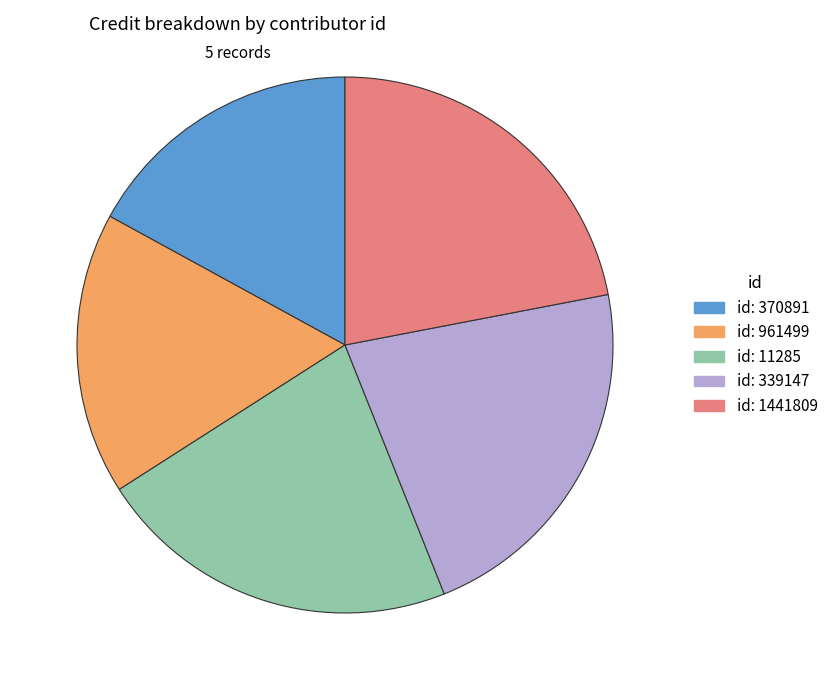

Does any single category account for the majority?

No